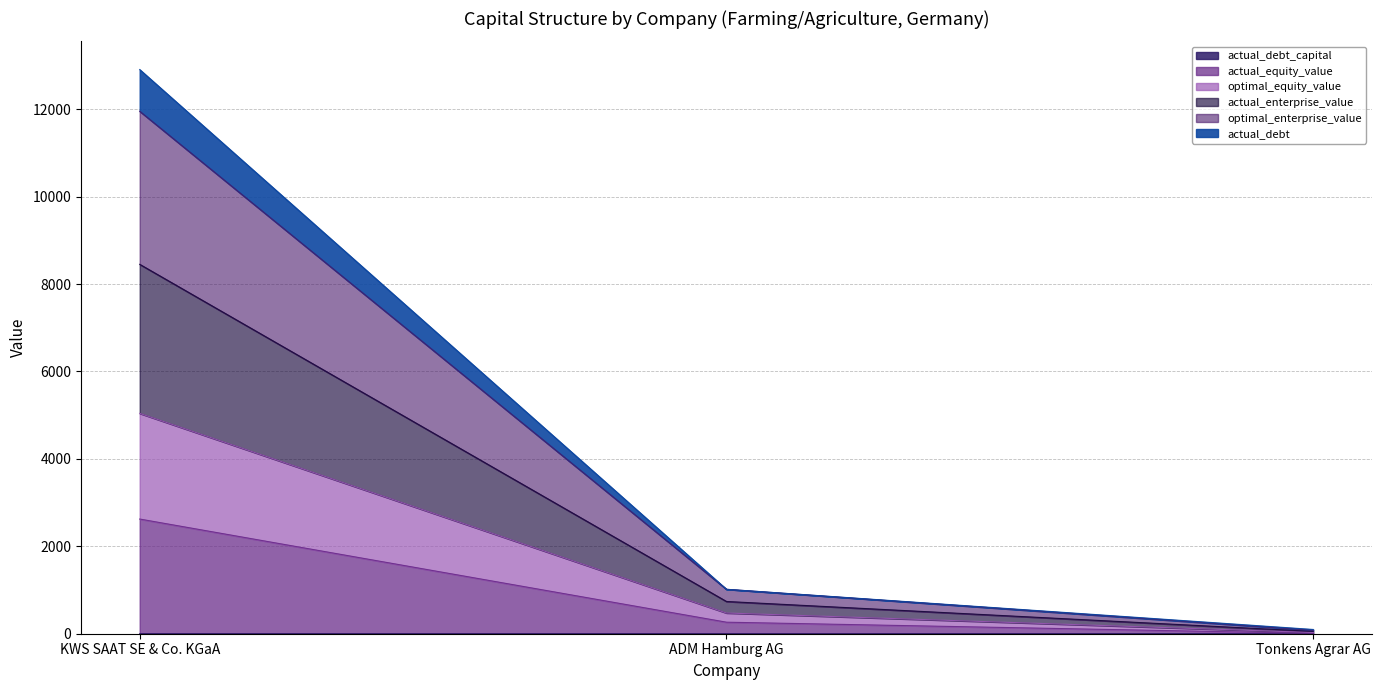

Which series has the largest total across all categories?

actual_enterprise_value